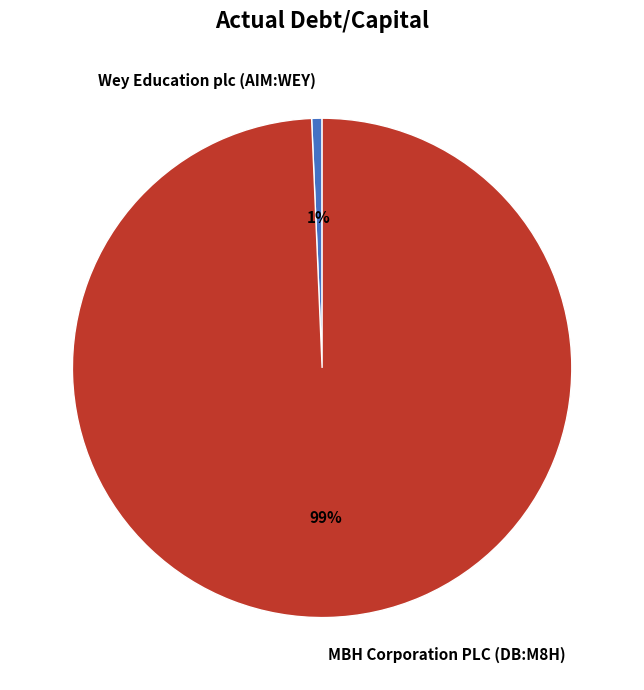

How many segments does this pie chart have?

2